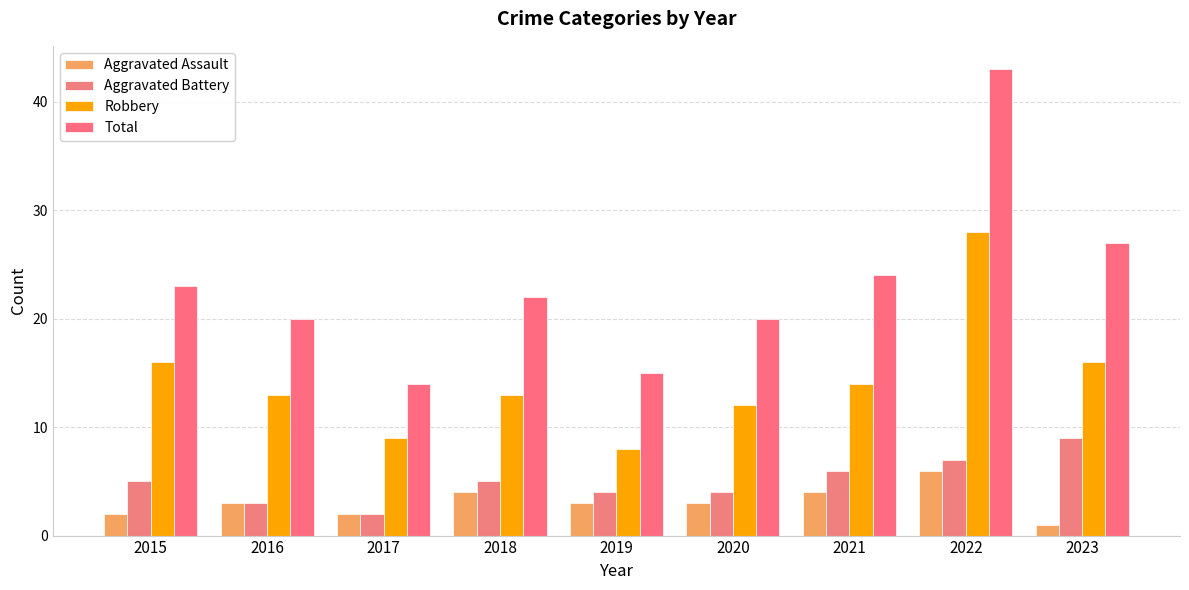

Reading left to right, list all the values displayed in this chart.

Aggravated Assault: 2015=2	2016=3	2017=2	2018=4	2019=3	2020=3	2021=4	2022=6	2023=1
Aggravated Battery: 2015=5	2016=3	2017=2	2018=5	2019=4	2020=4	2021=6	2022=7	2023=9
Robbery: 2015=16	2016=13	2017=9	2018=13	2019=8	2020=12	2021=14	2022=28	2023=16
Total: 2015=23	2016=20	2017=14	2018=22	2019=15	2020=20	2021=24	2022=43	2023=27